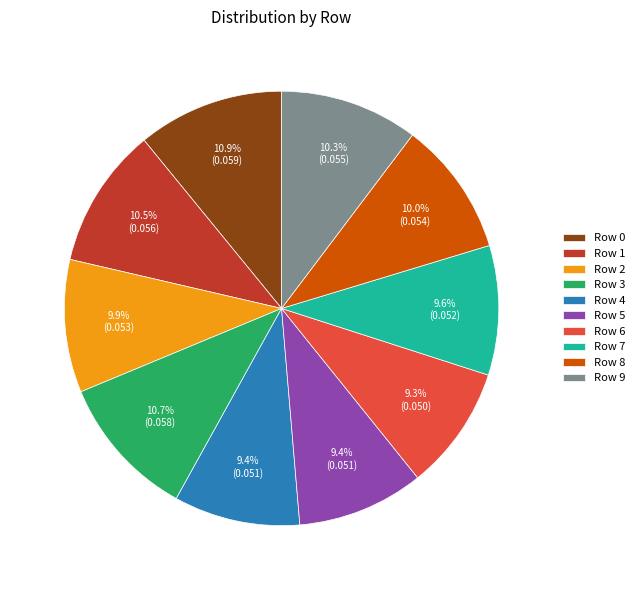

Does any single category account for the majority?

No